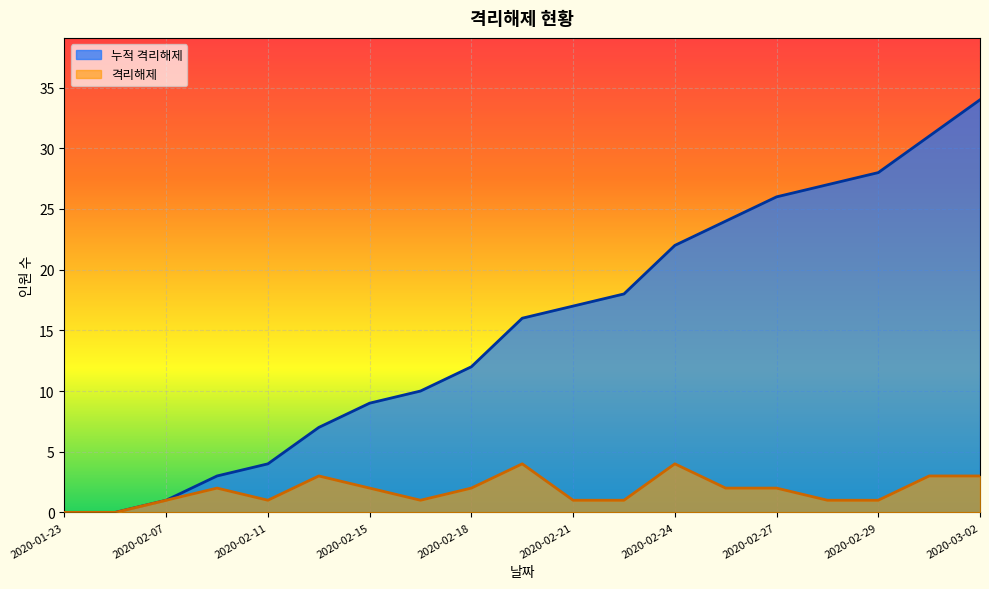

How many values in the 누적 격리해제 series are below 16?

9